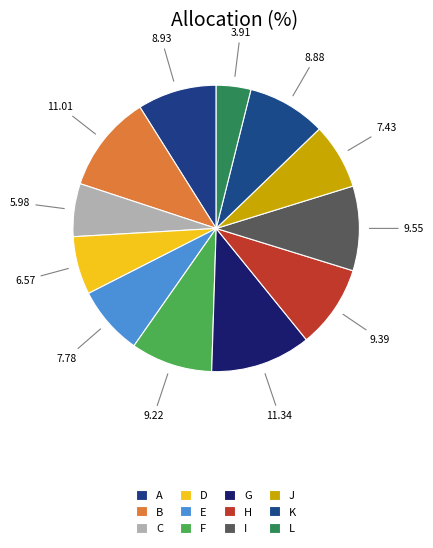

How many segments does this pie chart have?

12